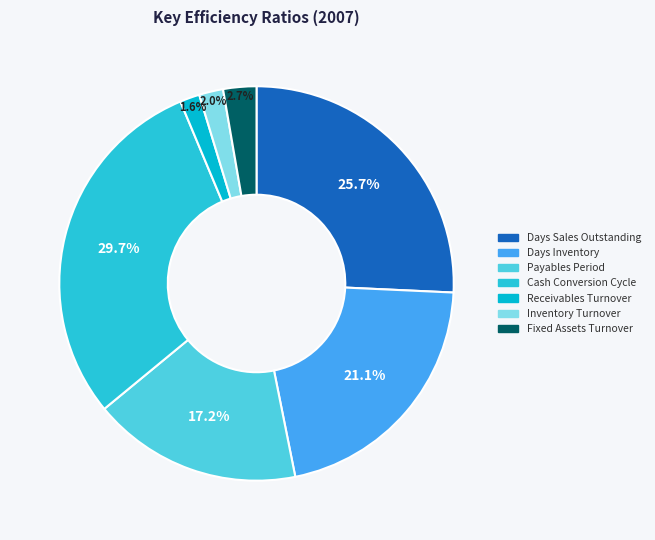

Between Fixed Assets Turnover and Inventory Turnover, which is larger?

Fixed Assets Turnover